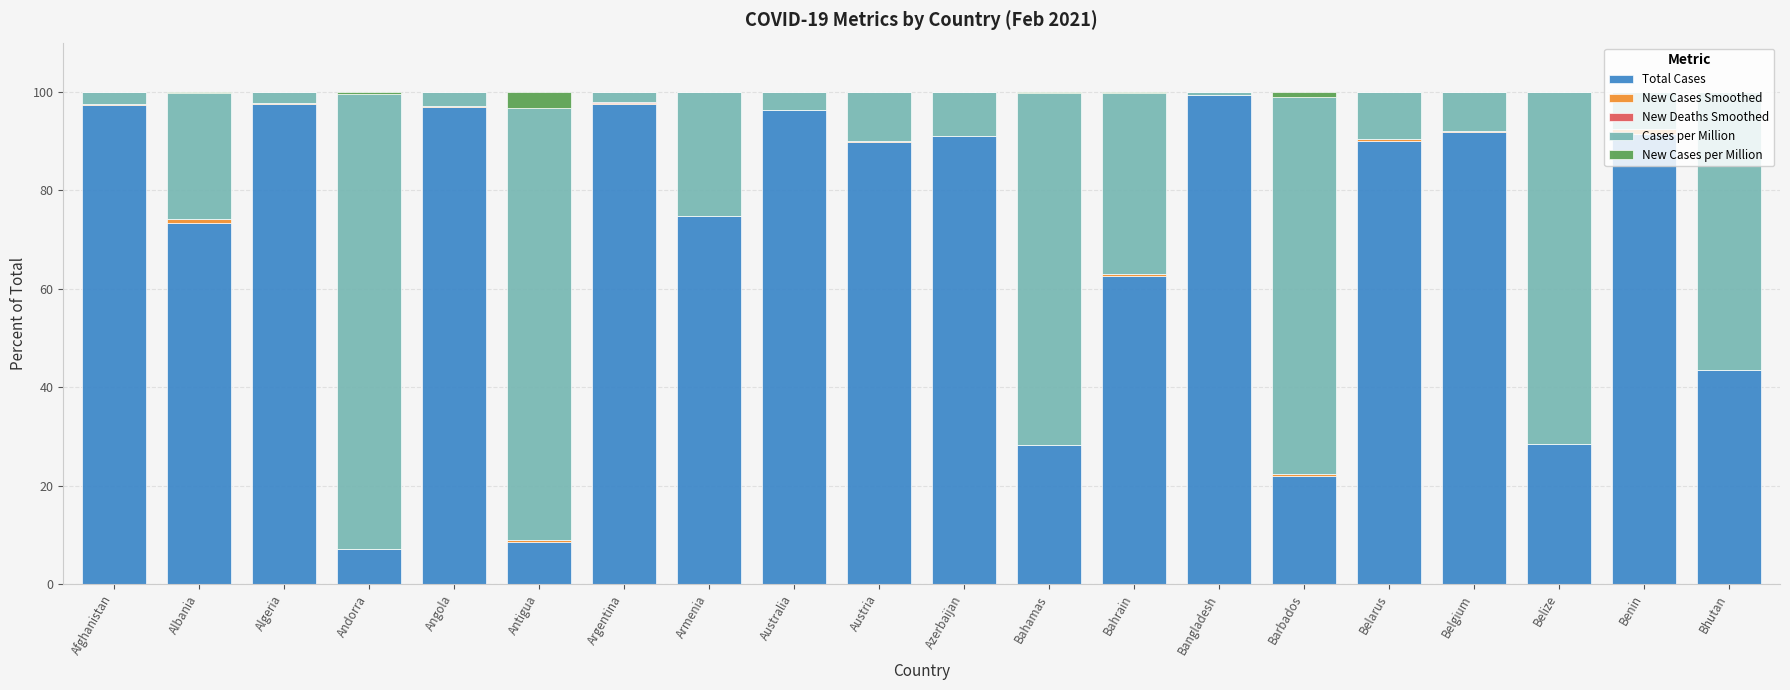

At which label is Total Cases closest to 53?

Bhutan